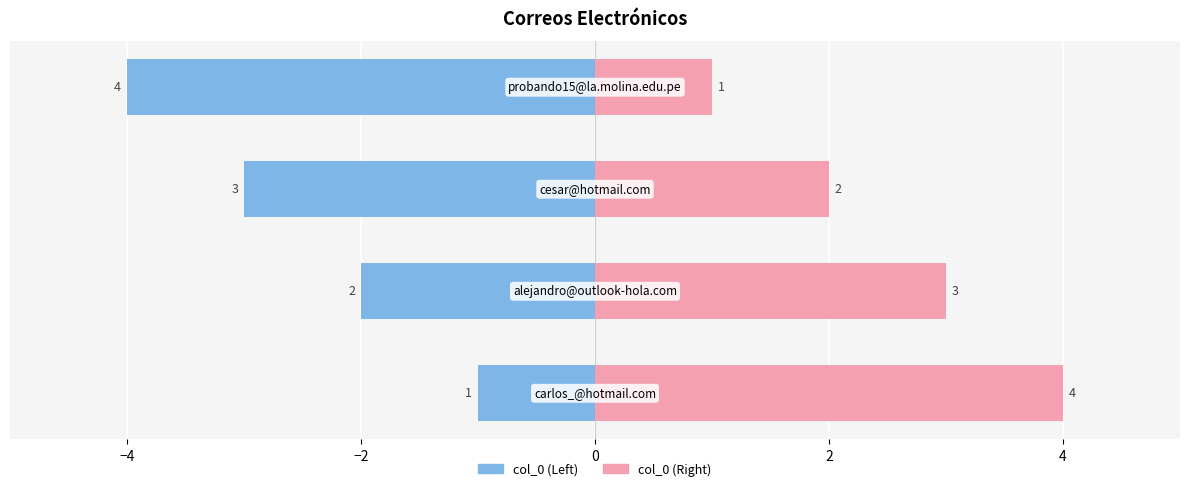

Reading left to right, list all the values displayed in this chart.

col_0 (Left): -1	-2	-3	-4
col_0 (Right): 4	3	2	1